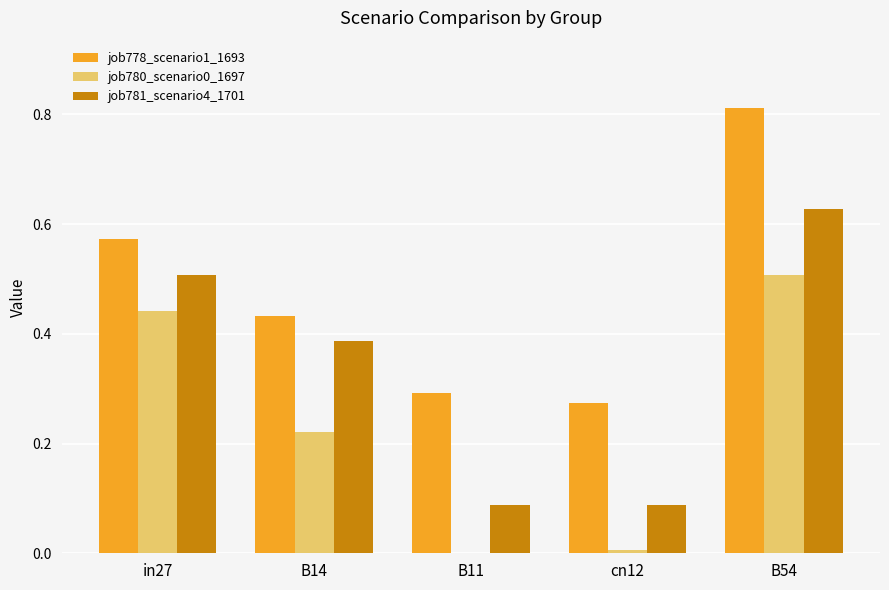

Which series changed the most between B14 and B11?

job781_scenario4_1701